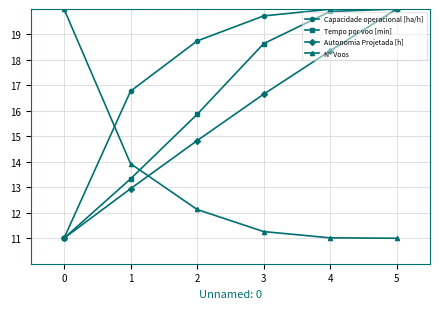

What is the sum of all Tempo por voo [min] values?

98.7